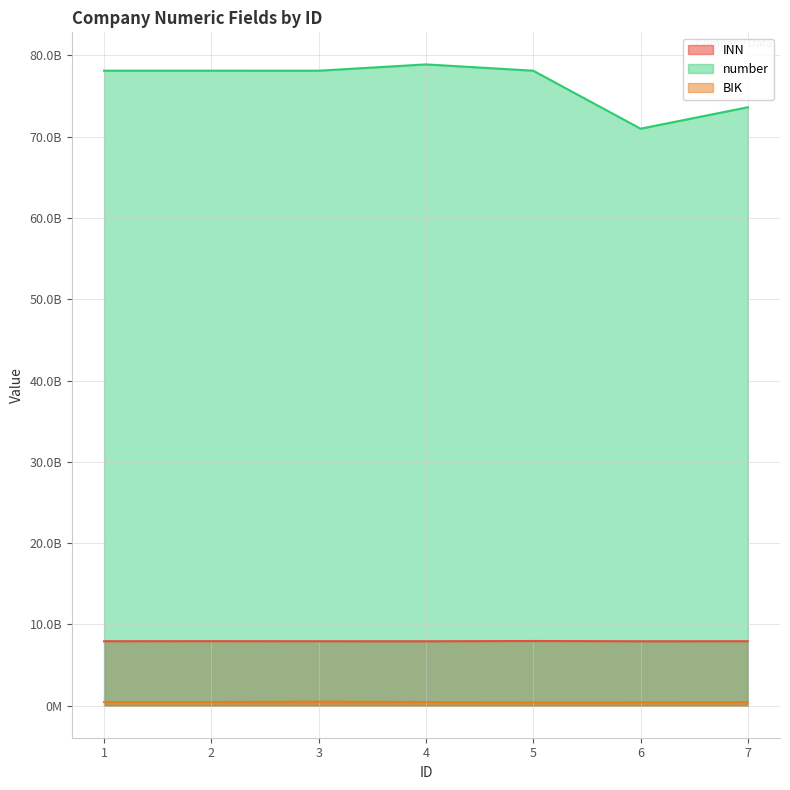

In INN, how many points are higher than both neighbors (excluding endpoints)?

2